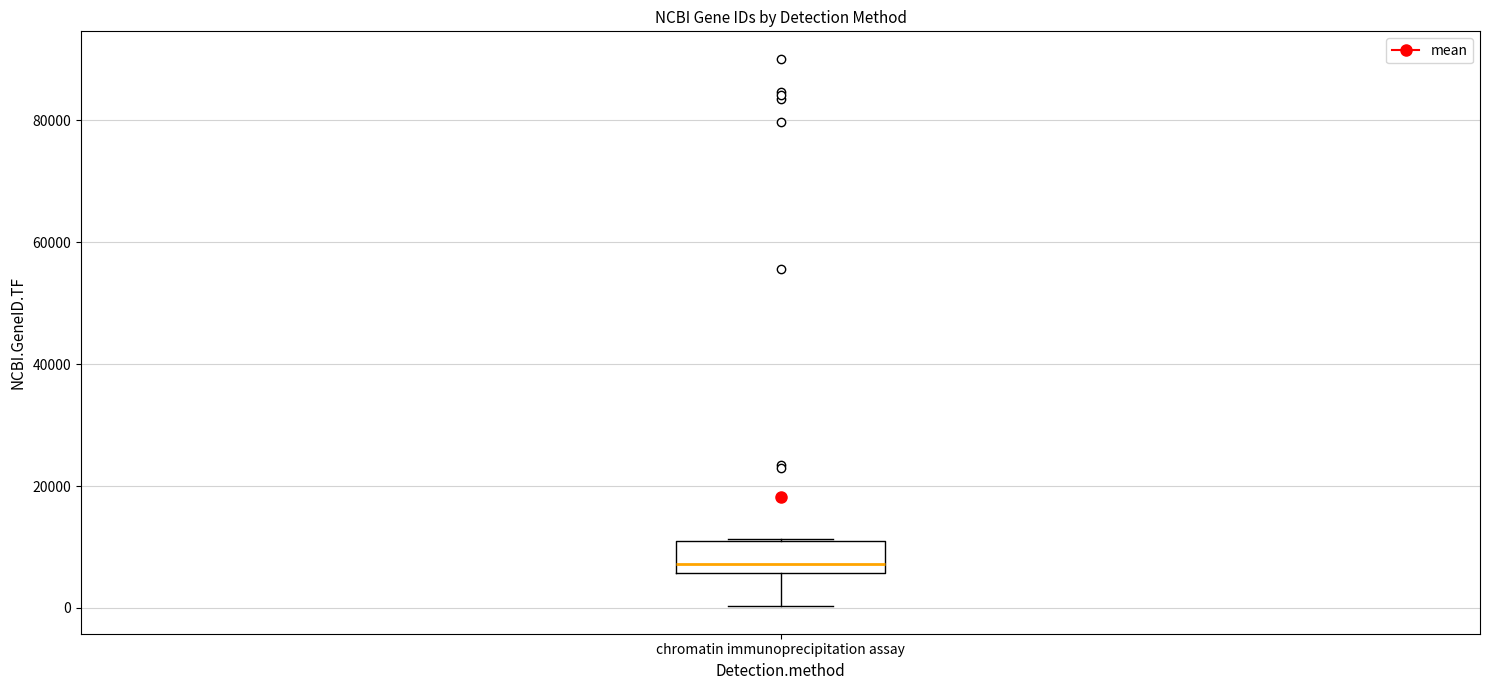

Read this box plot against the y-axis: the position of the median line, the range covered by the box, and the ends of both whiskers. The values are not printed on the chart, so give them approximately, as read against the axis.

median 8000, box 6000 to 10000, whiskers 0 to 12000